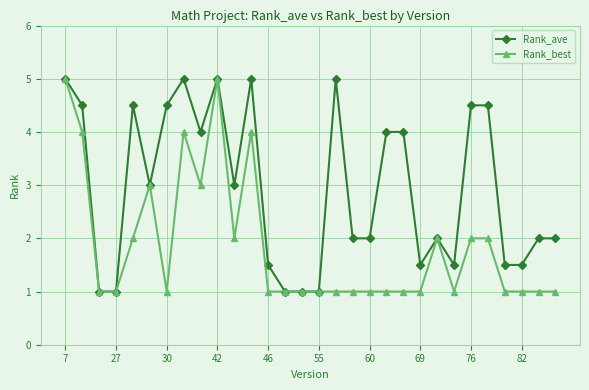

Rank the series by their average value, from highest to lowest.

Rank_ave, Rank_best